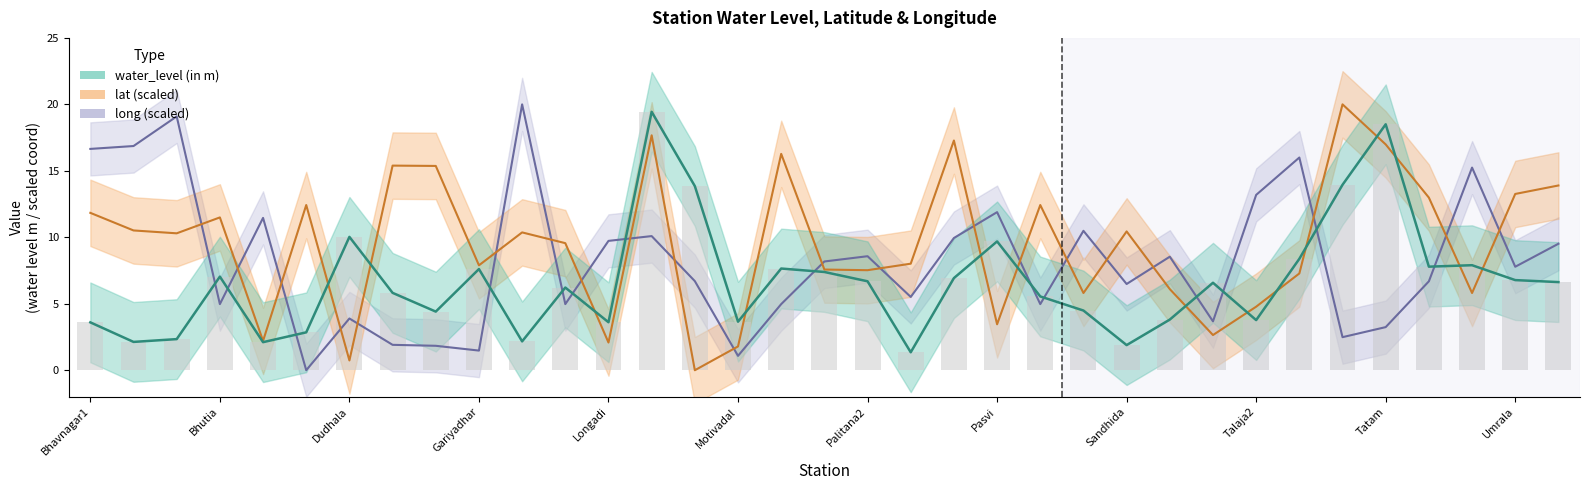

Which series changed the most between Bhutia and Shantinagar?

lat